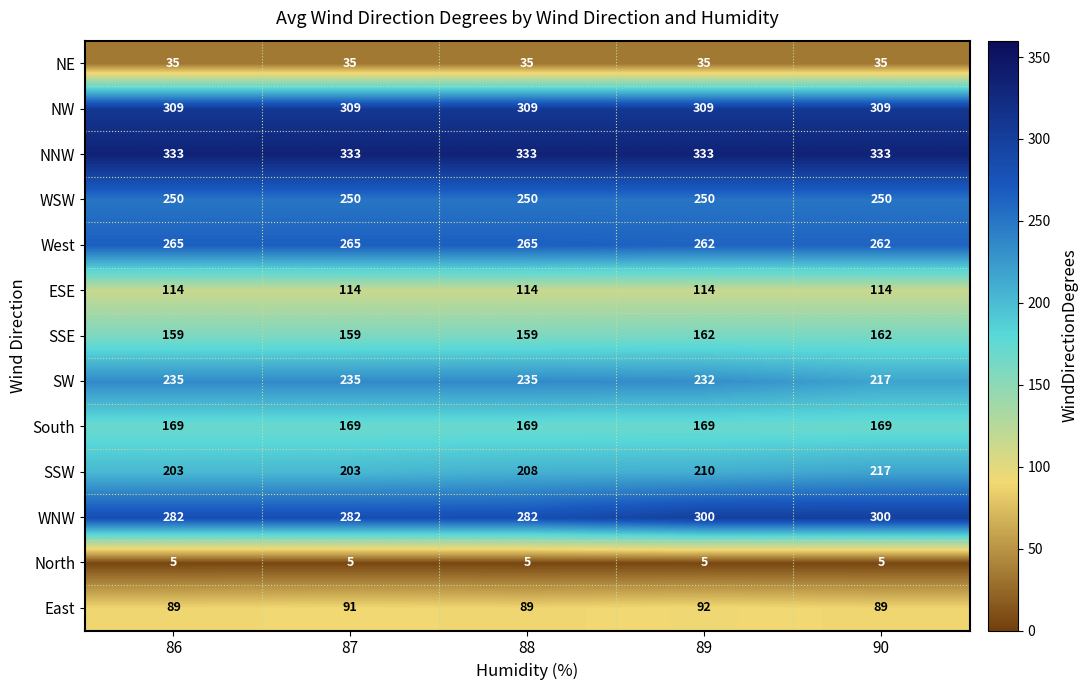

Which series changed the most between 86 and 89?

WNW